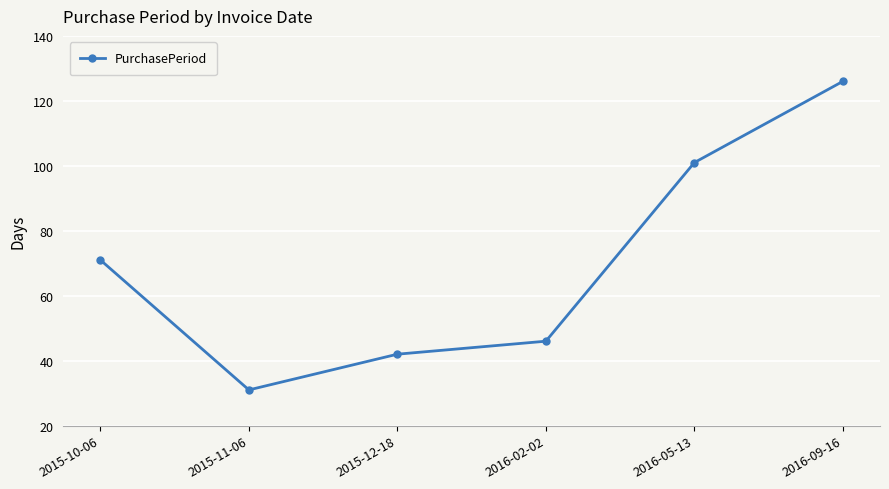

Read the value at 2016-05-13.

101